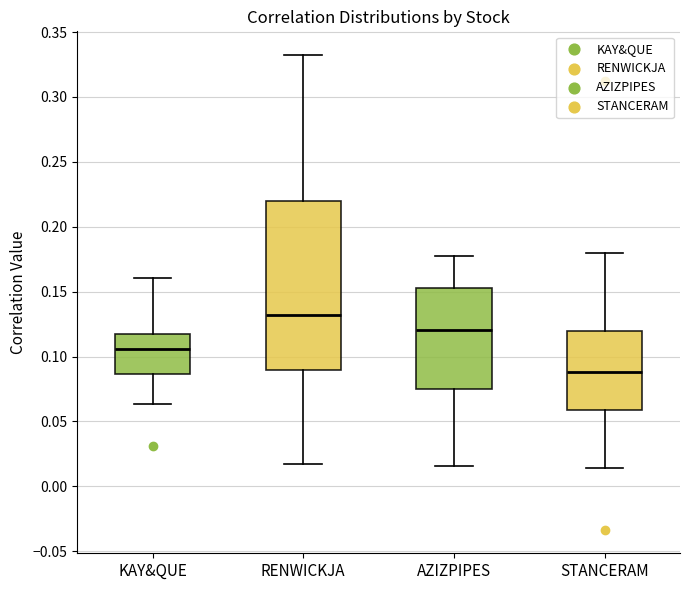

Comparing the boxes themselves (not the whiskers), which one is the tallest?

RENWICKJA